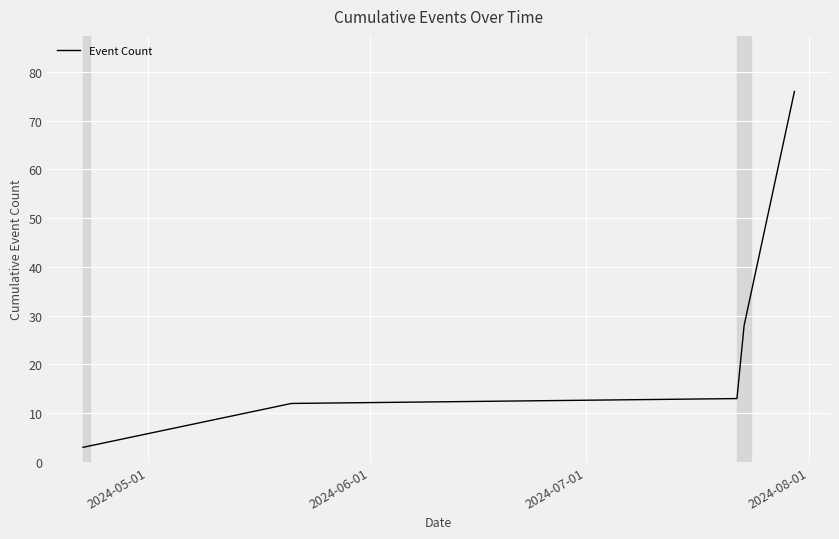

What is the sum of all values?

132